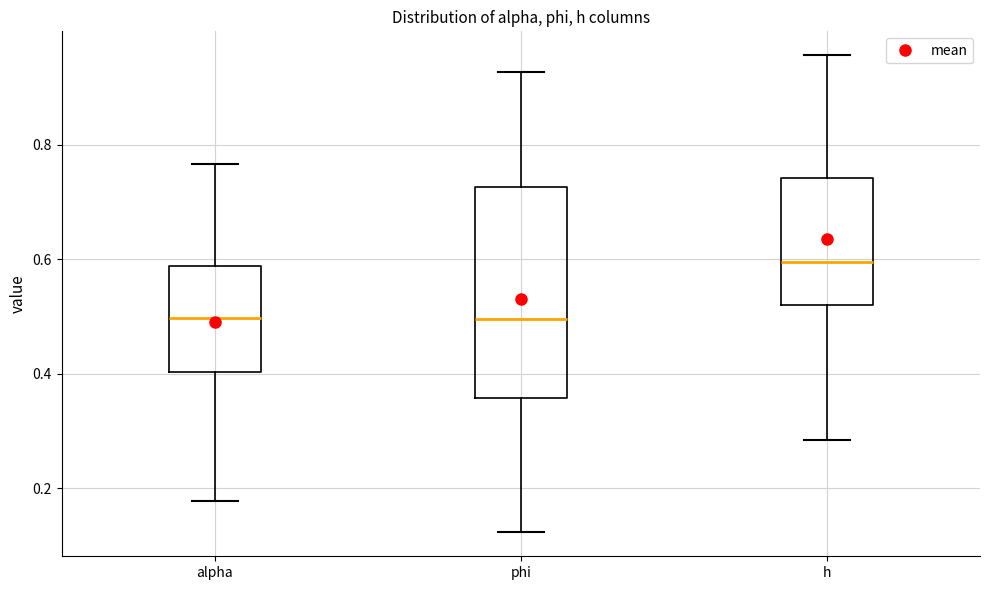

Reading left to right, transcribe this box plot: for each box, give where its median line is, the range the box spans, and where its two whiskers end, as read against the y-axis. The values are not printed on the chart, so give them approximately, as read against the axis.

alpha: median 0.50, box 0.40 to 0.58, whiskers 0.18 to 0.76
phi: median 0.50, box 0.36 to 0.72, whiskers 0.12 to 0.92
h: median 0.60, box 0.52 to 0.74, whiskers 0.28 to 0.96